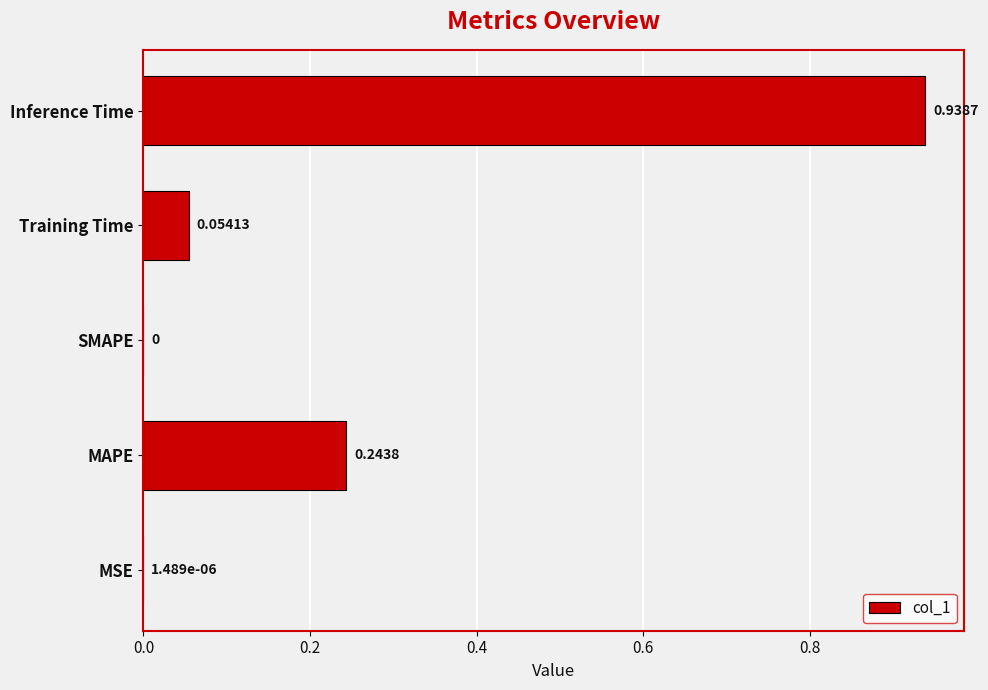

What is the sum of all values?

1.2